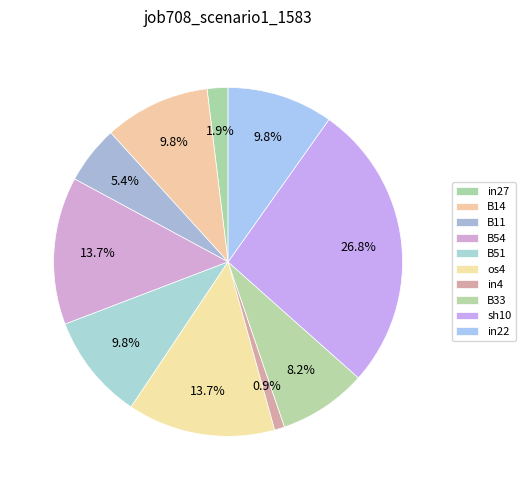

Which category has the smallest portion of the pie?

in4